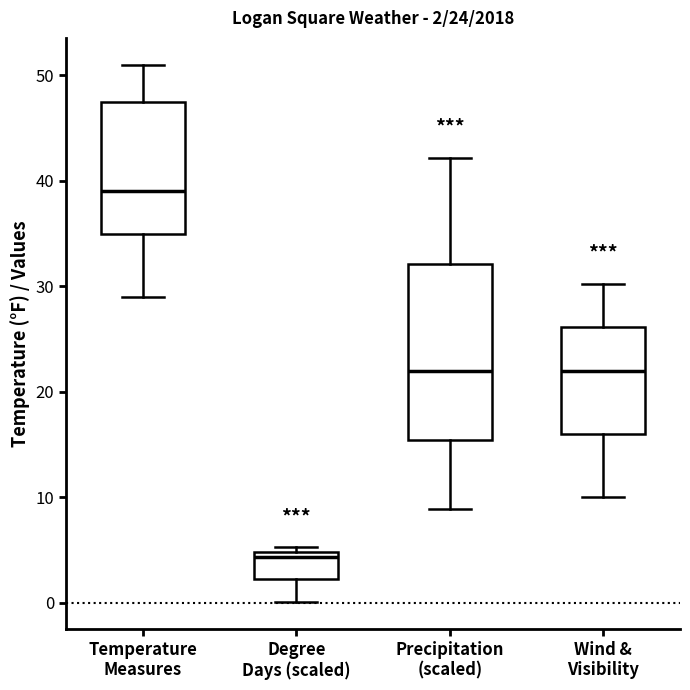

Which box is the tallest, from its lower edge to its upper edge?

Precipitation (scaled)